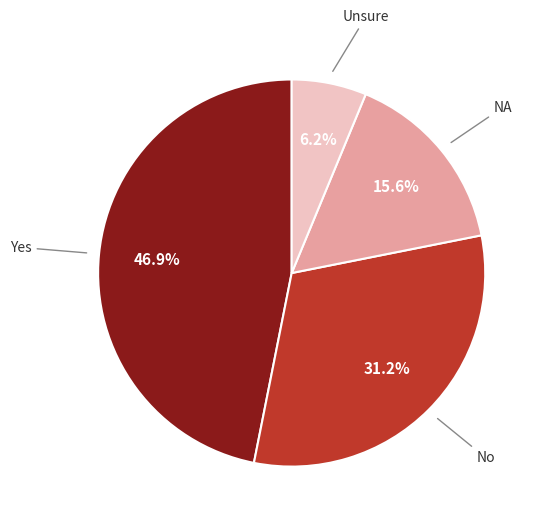

Is there a majority slice in this chart?

No